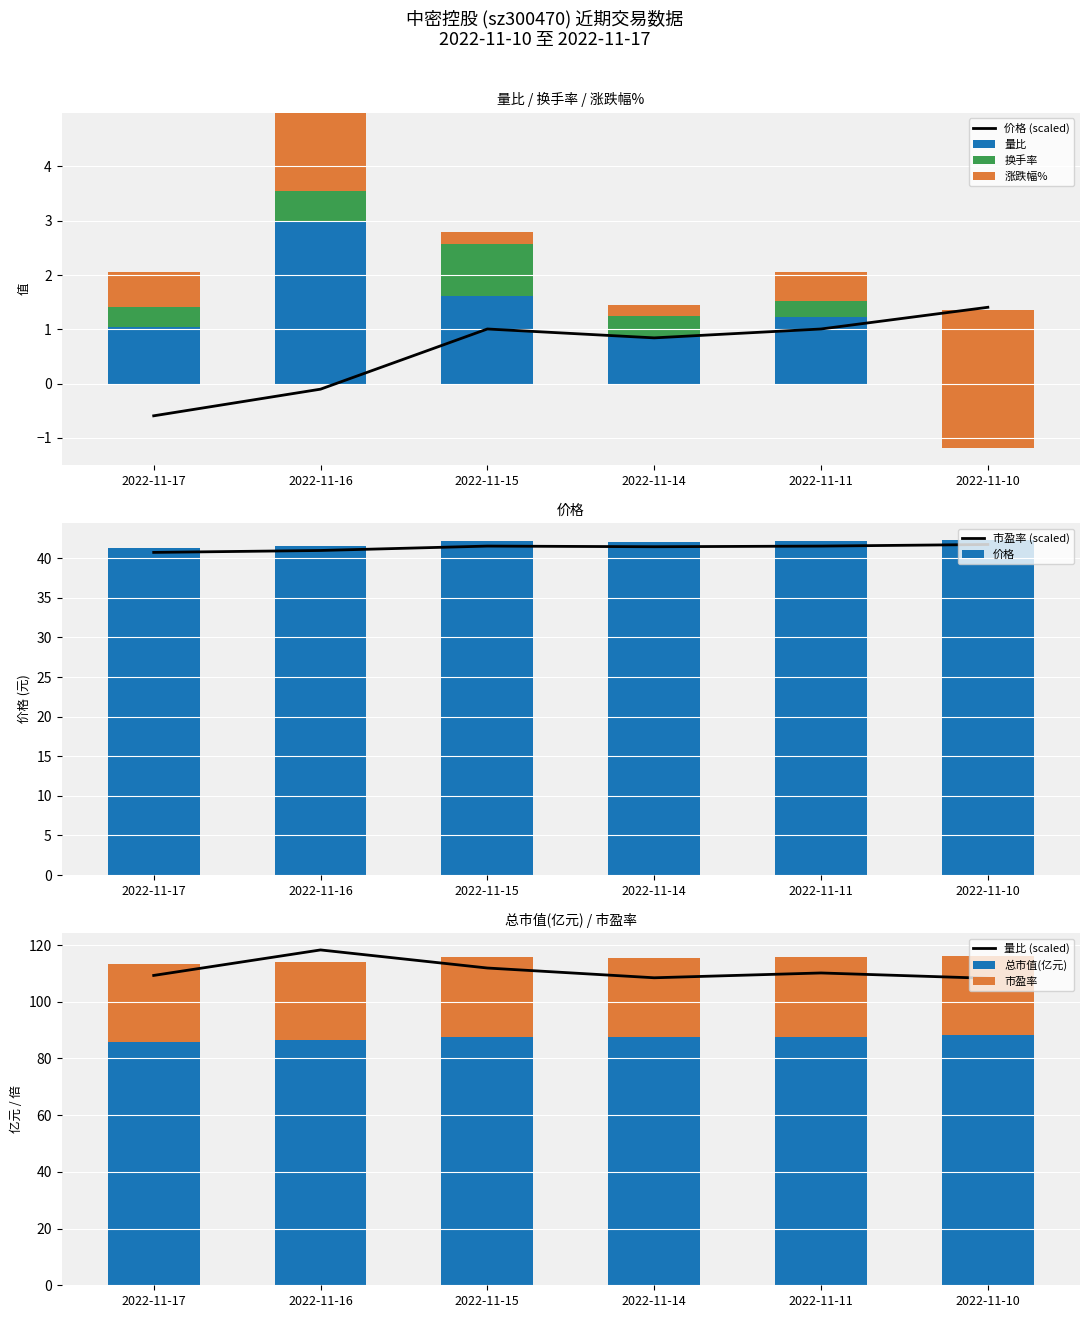

What is the average value of the 总市值(亿元) series?

87.2